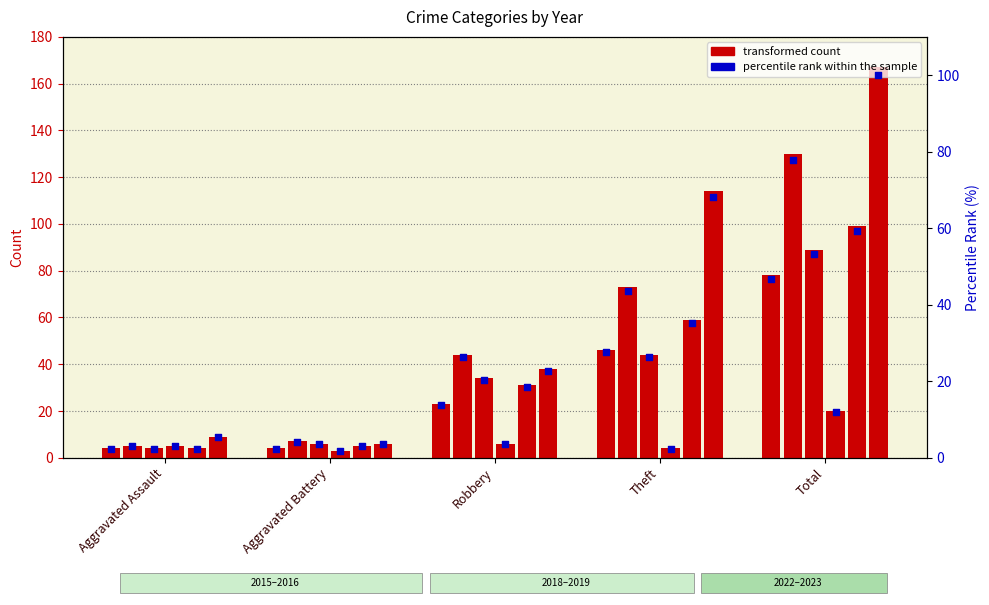

Is the value of 2019 at Robbery greater than the value of 2022 at Total?

No